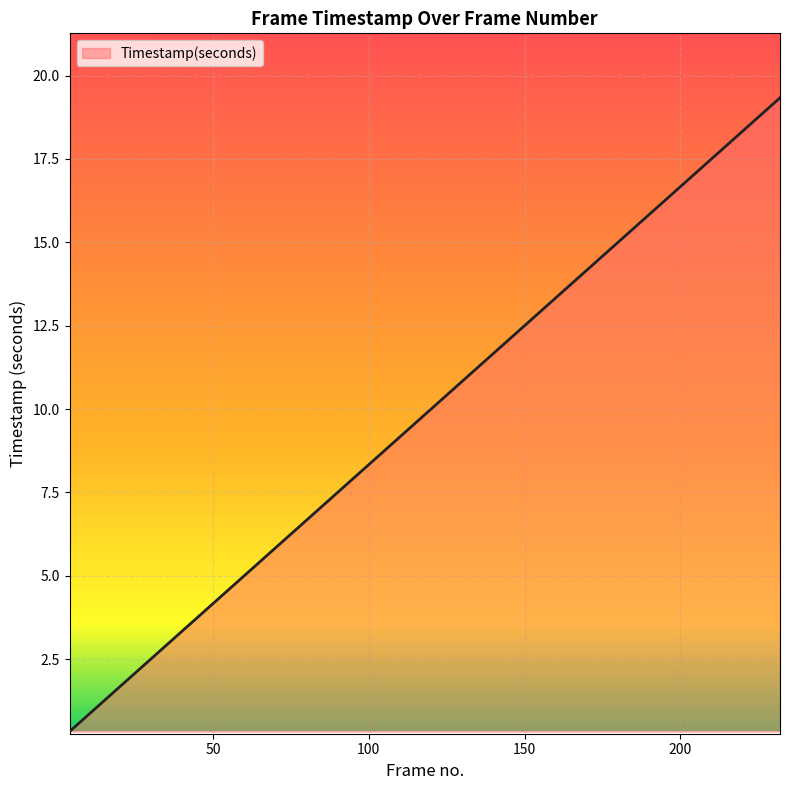

What is the average value?

9.4